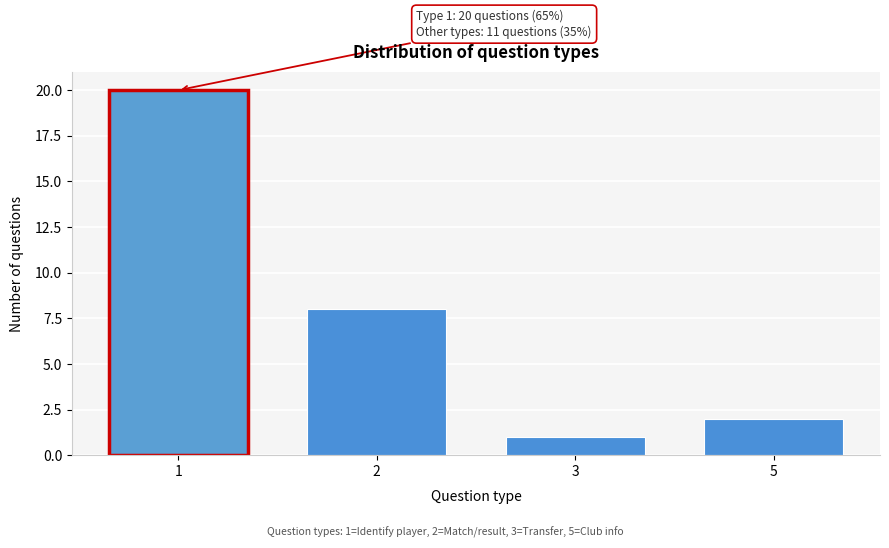

Reading right to left, list all the values displayed in this chart.

2	1	8	20